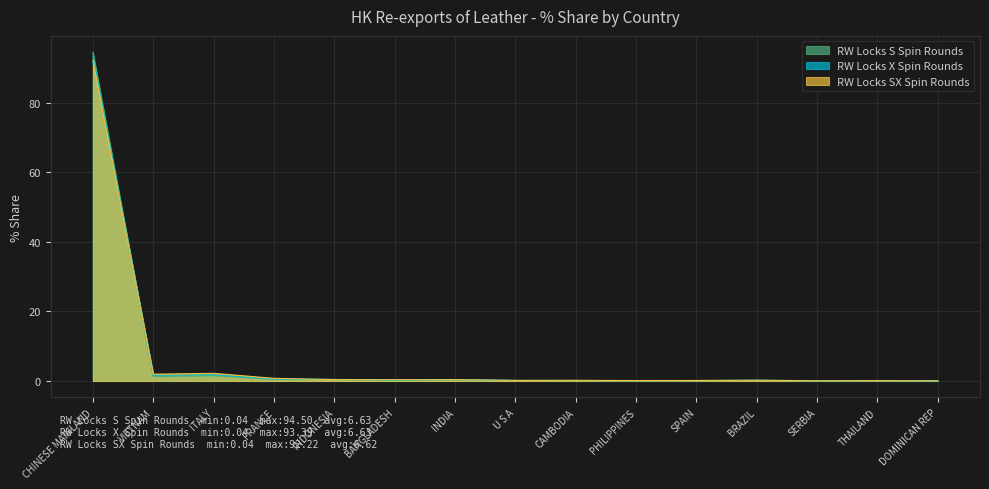

True or false: RW Locks S Spin Rounds has a value of 0.1 at DOMINICAN REP.

True